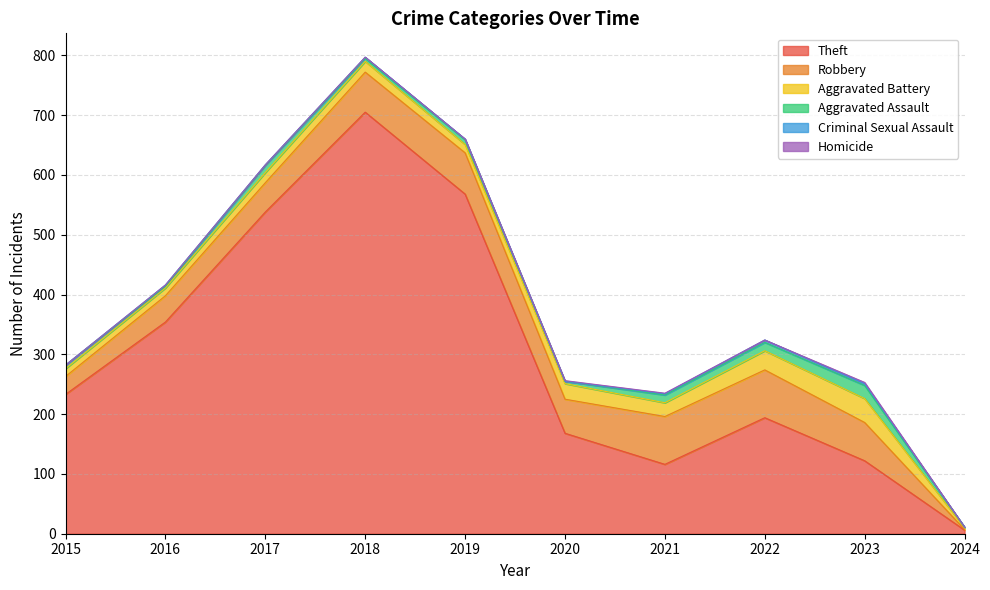

What is the value of the Aggravated Assault point at the 1st from the left?

6